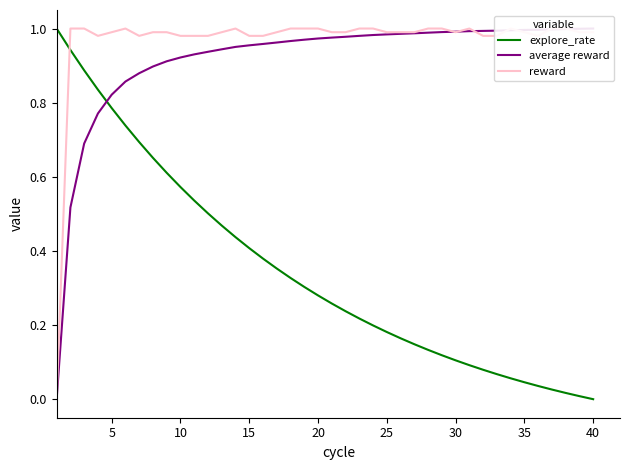

Is it true that explore_rate equals 0.2 at 10?

False